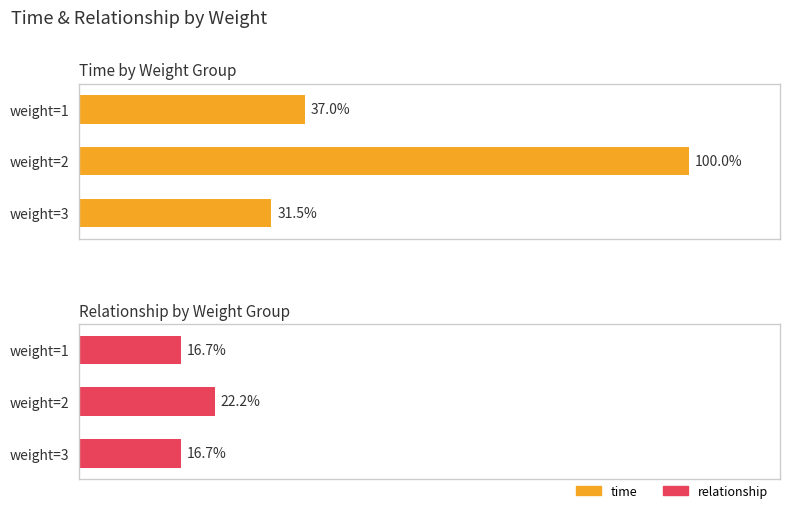

What are all the series names shown in the legend?

time, relationship